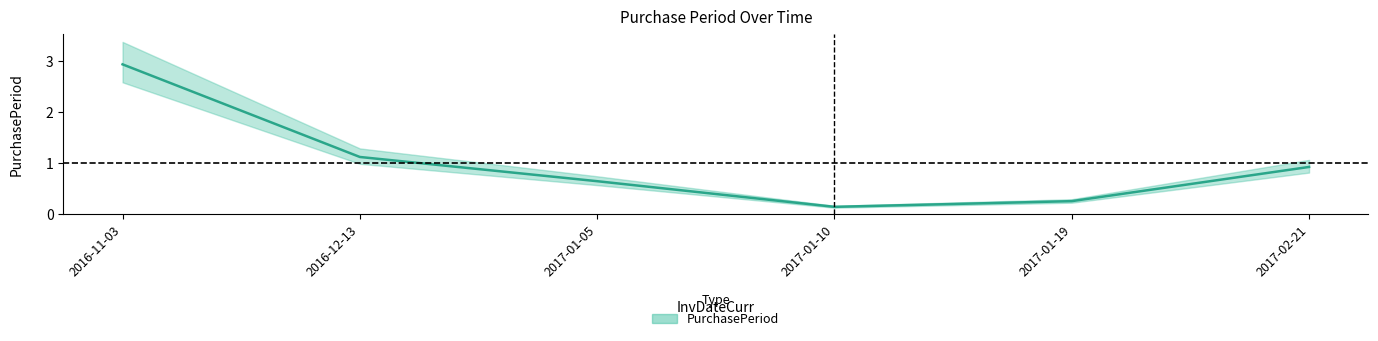

At which category does the chart reach its peak across all series?

2016-11-03